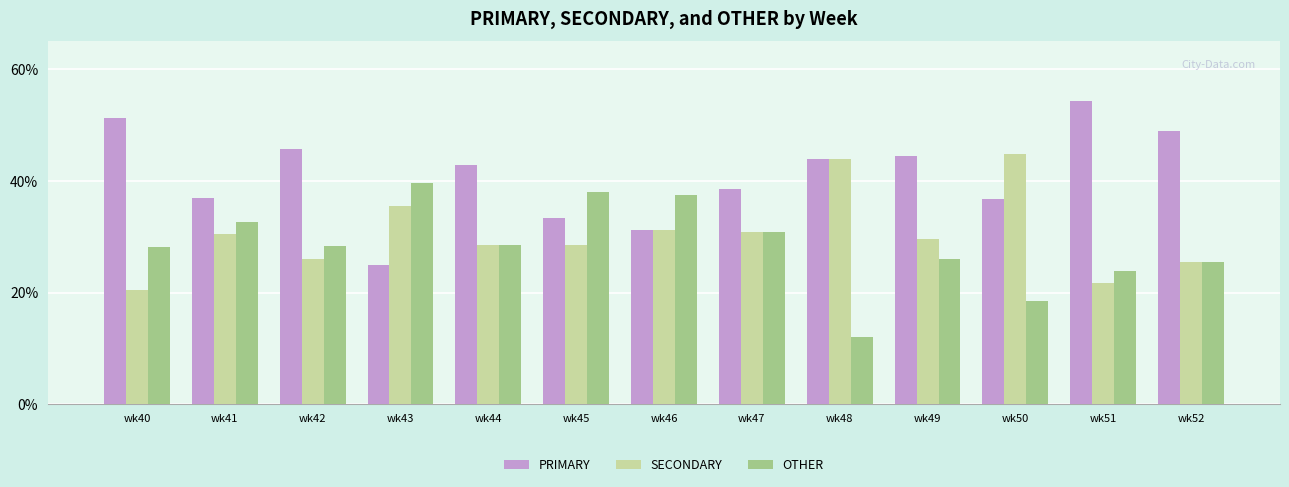

What value does the SECONDARY series have at wk52?

25.5